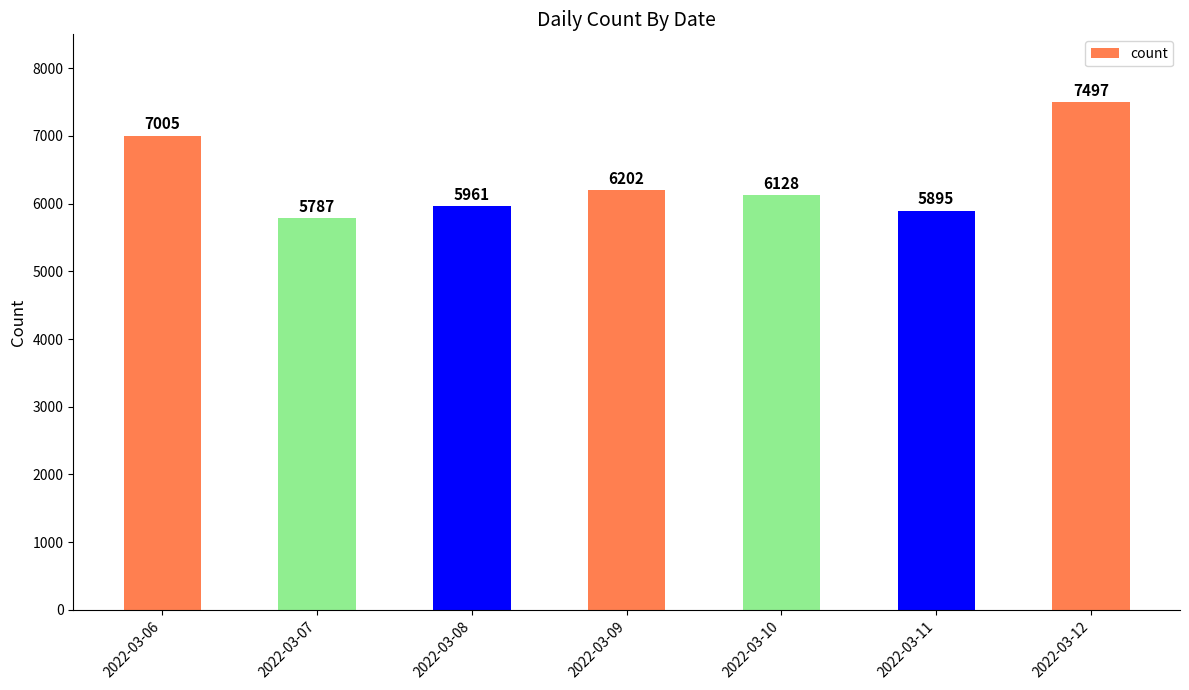

Reading left to right, extract all data points from this chart.

7005	5787	5961	6202	6128	5895	7497